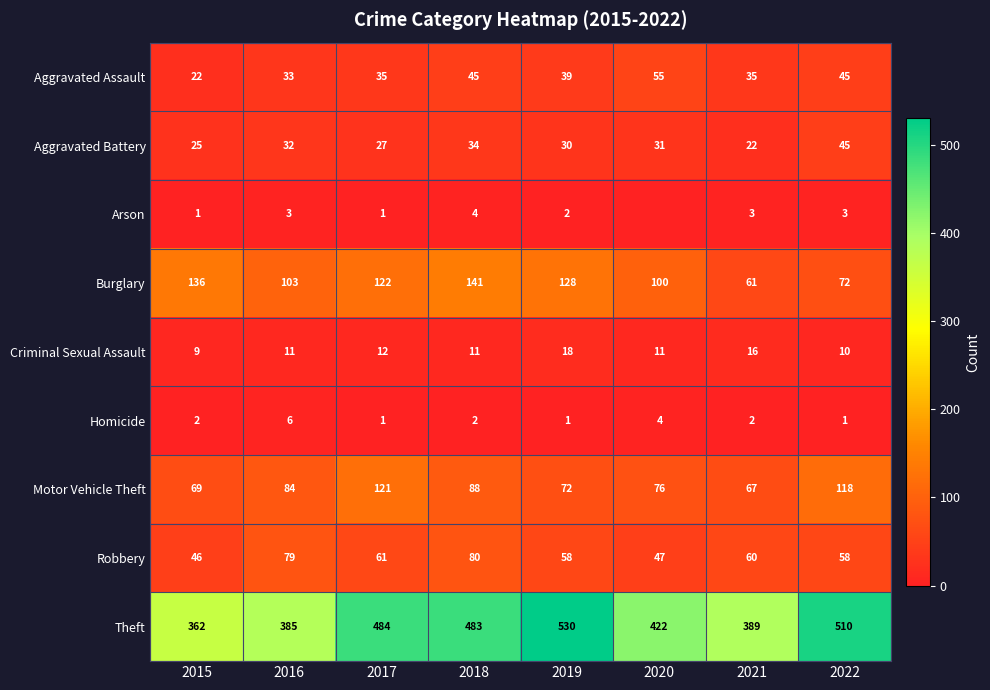

At which category does the chart reach its peak across all series?

2019